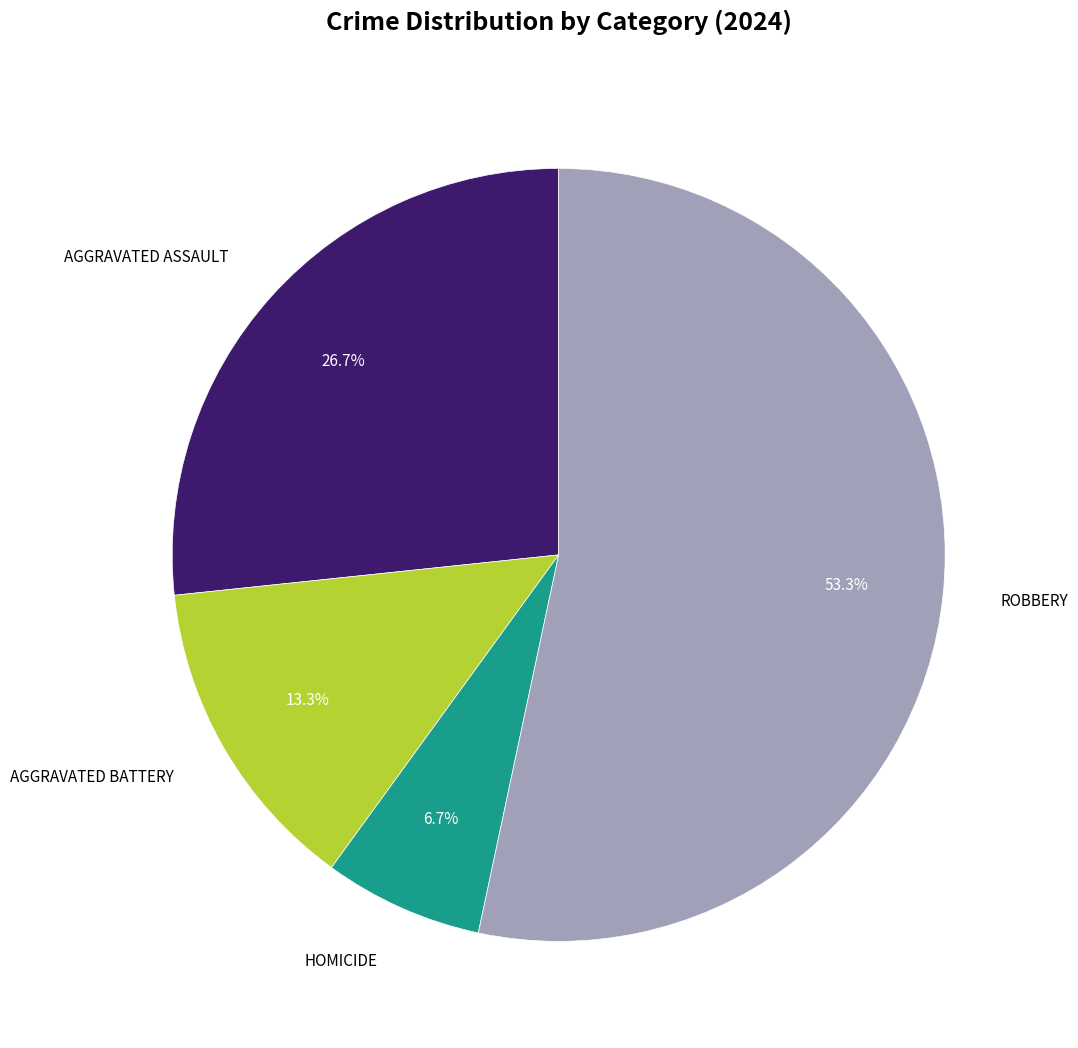

Is there a majority slice in this chart?

Yes